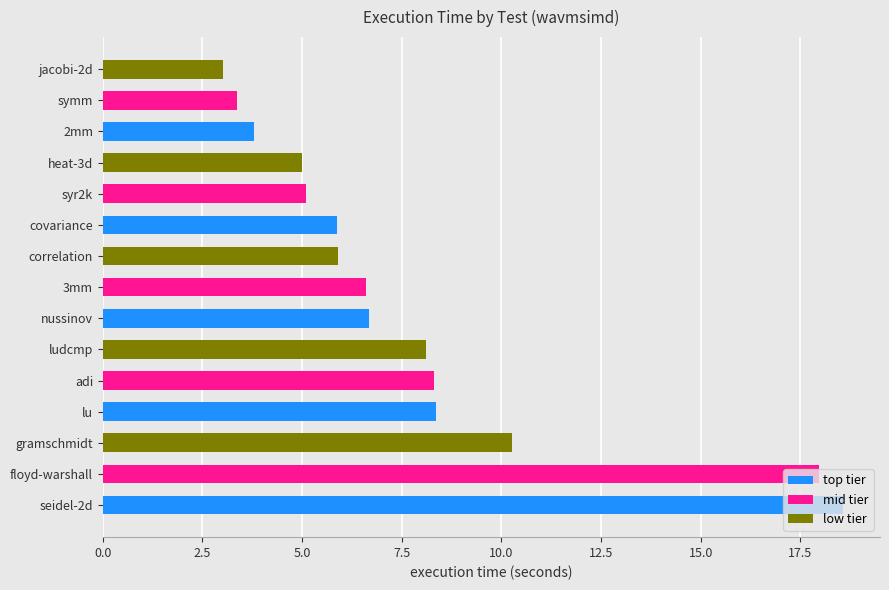

The chart shows a value of 2.6 at syr2k. True or false?

False